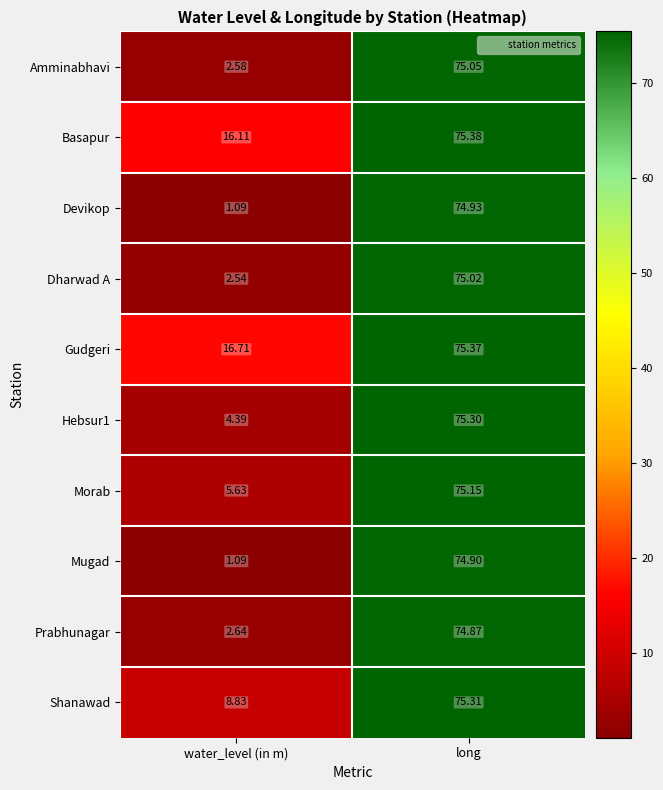

How many categories are shown in the chart?

2